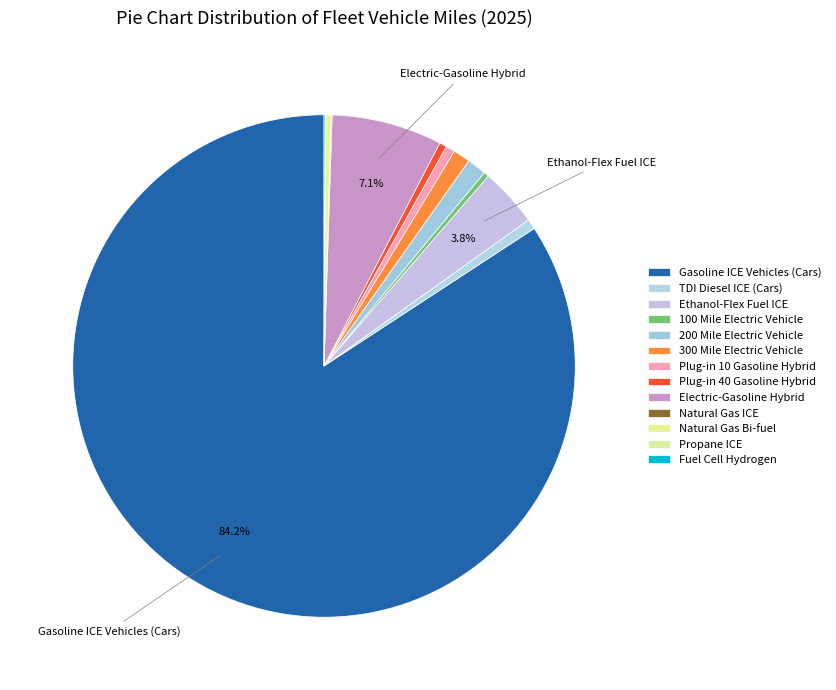

Rank the categories by value from highest to lowest.

Gasoline ICE Vehicles (Cars), Electric-Gasoline Hybrid, Ethanol-Flex Fuel ICE, 200 Mile Electric Vehicle, 300 Mile Electric Vehicle, TDI Diesel ICE (Cars), Plug-in 10 Gasoline Hybrid, Plug-in 40 Gasoline Hybrid, Natural Gas Bi-fuel, 100 Mile Electric Vehicle, Fuel Cell Hydrogen, Natural Gas ICE, Propane ICE